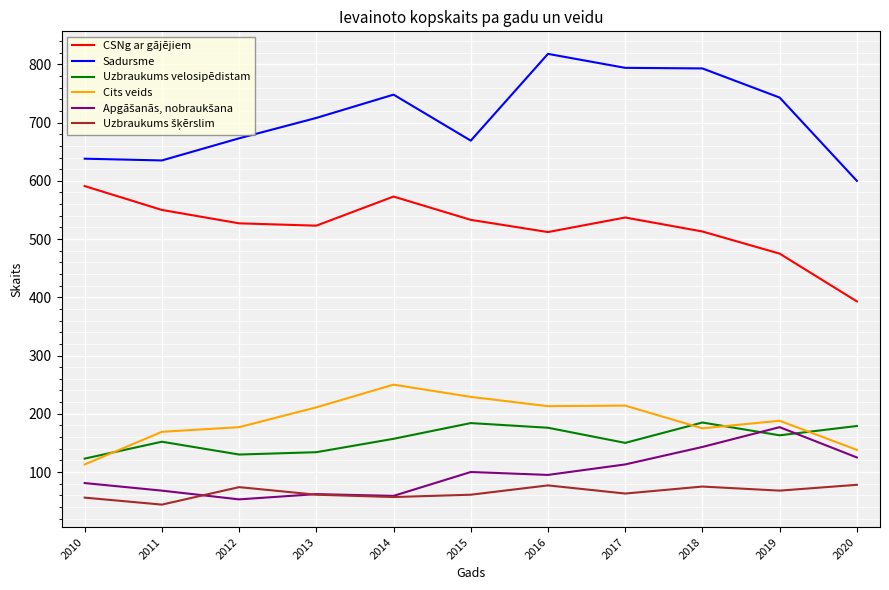

The CSNg ar gājējiem series shows 838 at 2019. True or false?

False